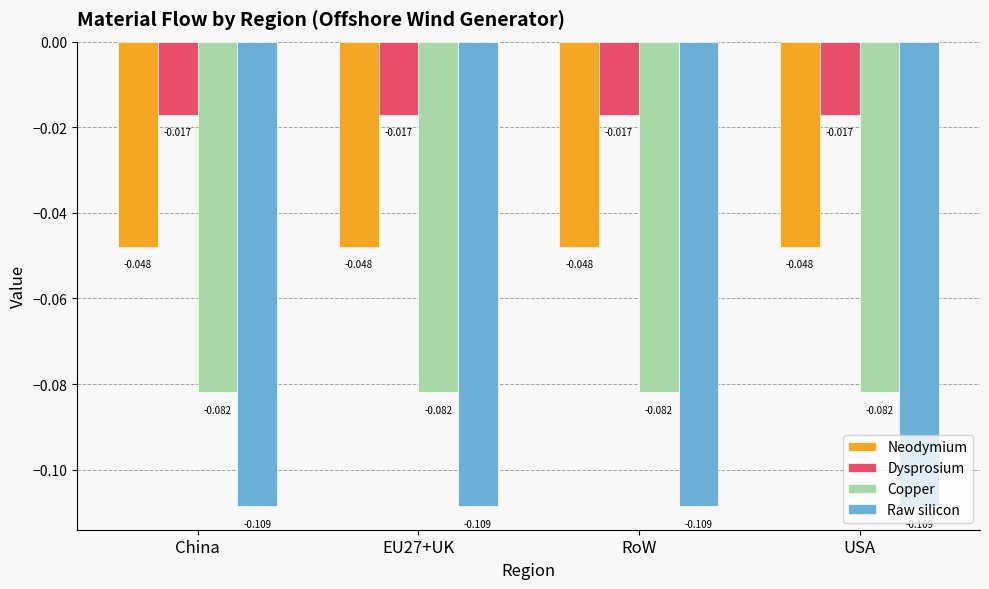

Rank the series at USA from lowest to highest value.

Raw silicon, Copper, Neodymium, Dysprosium